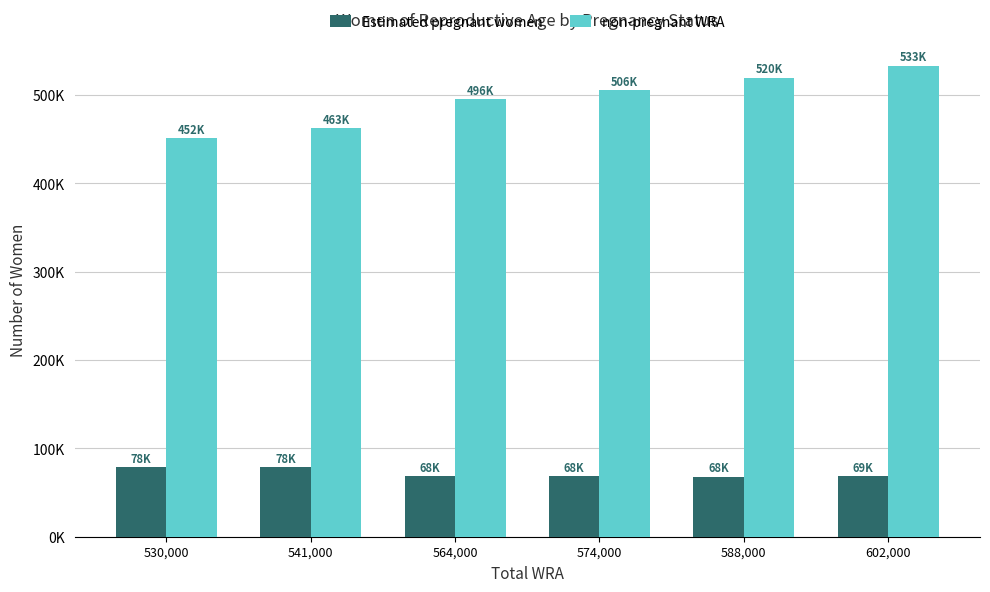

At which label does Estimated pregnant women first exceed 68530?

530,000